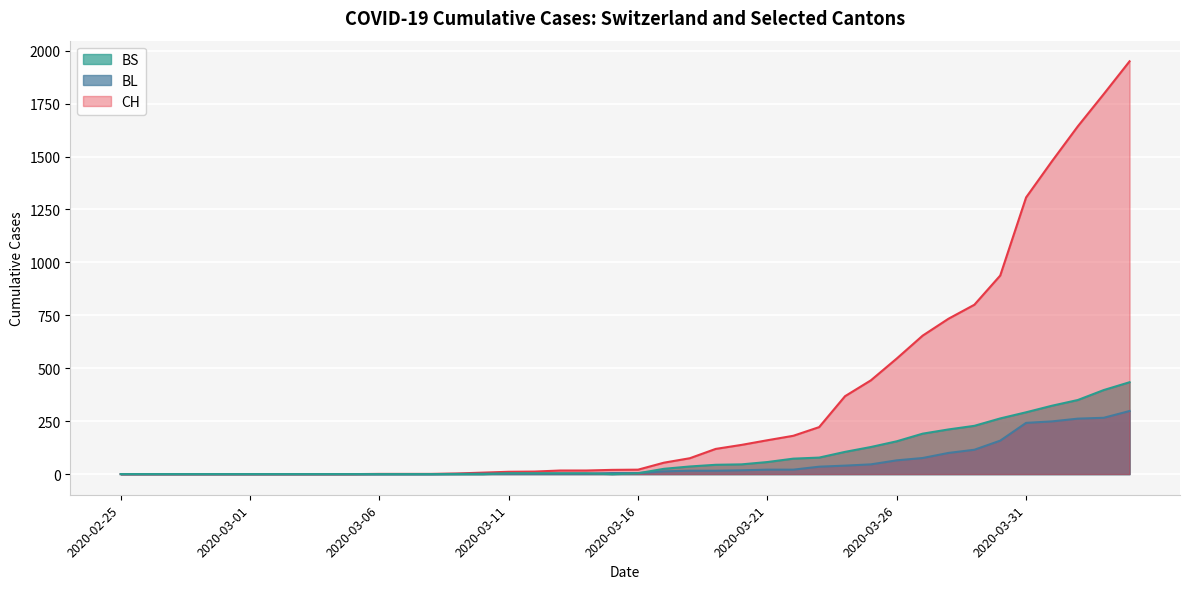

Does the chart display data point markers on the line(s)?

No